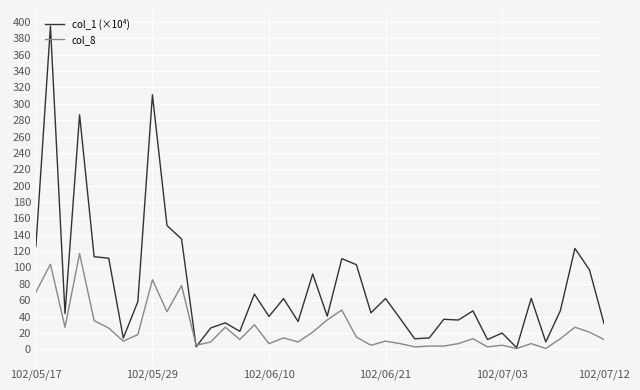

Does the chart display data point markers on the line(s)?

No